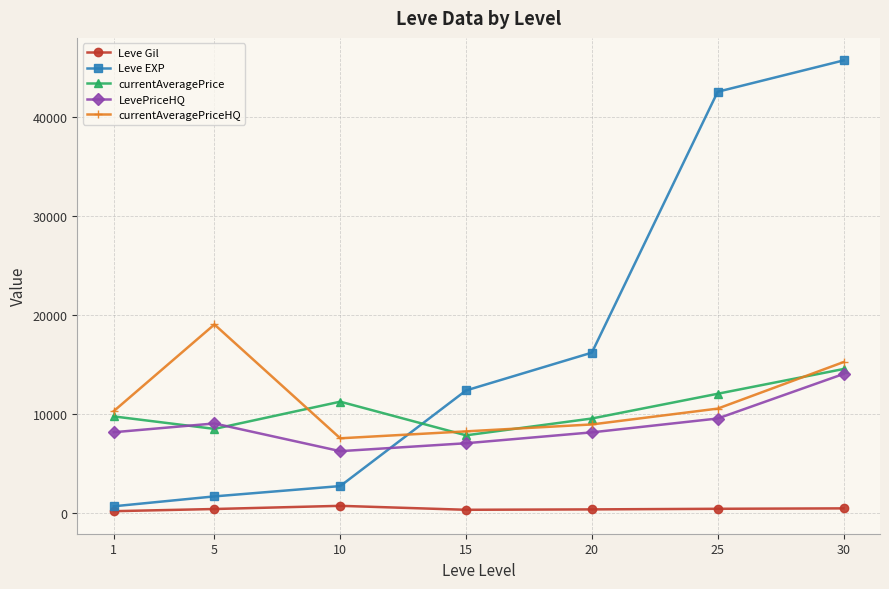

What value does the Leve Gil series have at 5, to the nearest 50?

350